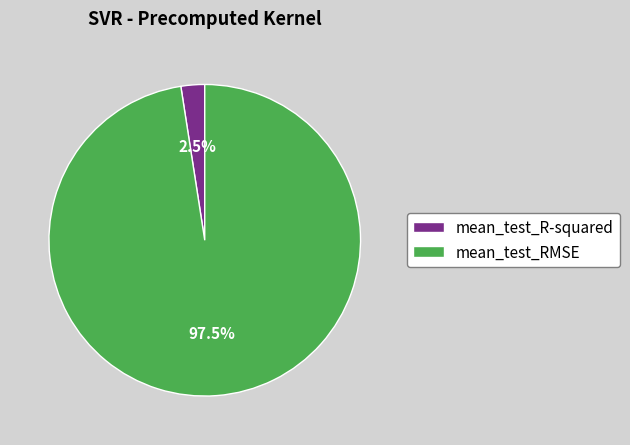

Does mean_test_R-squared represent more than half of the total?

No